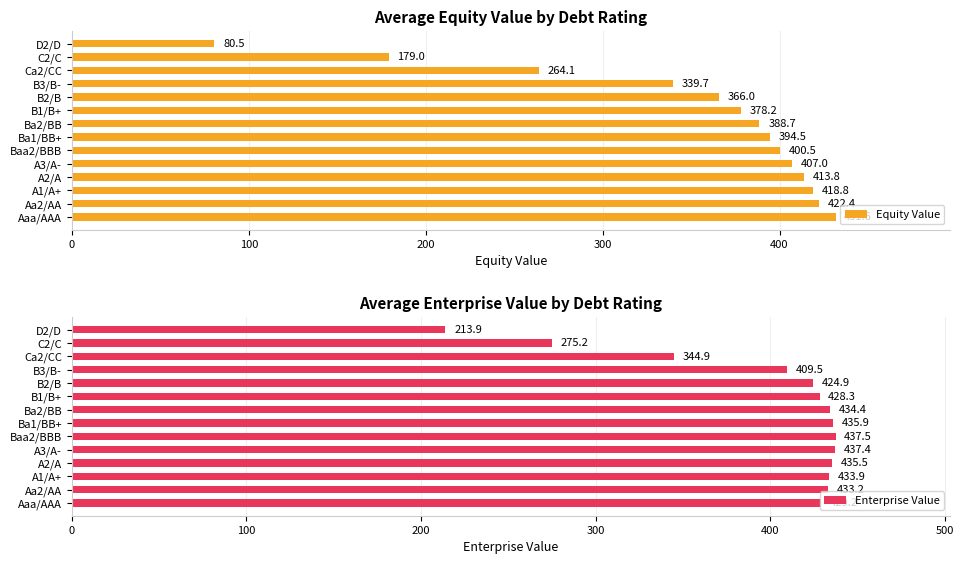

List the labels in order of Equity Value value, smallest first.

D2/D, C2/C, Ca2/CC, B3/B-, B2/B, B1/B+, Ba2/BB, Ba1/BB+, Baa2/BBB, A3/A-, A2/A, A1/A+, Aa2/AA, Aaa/AAA